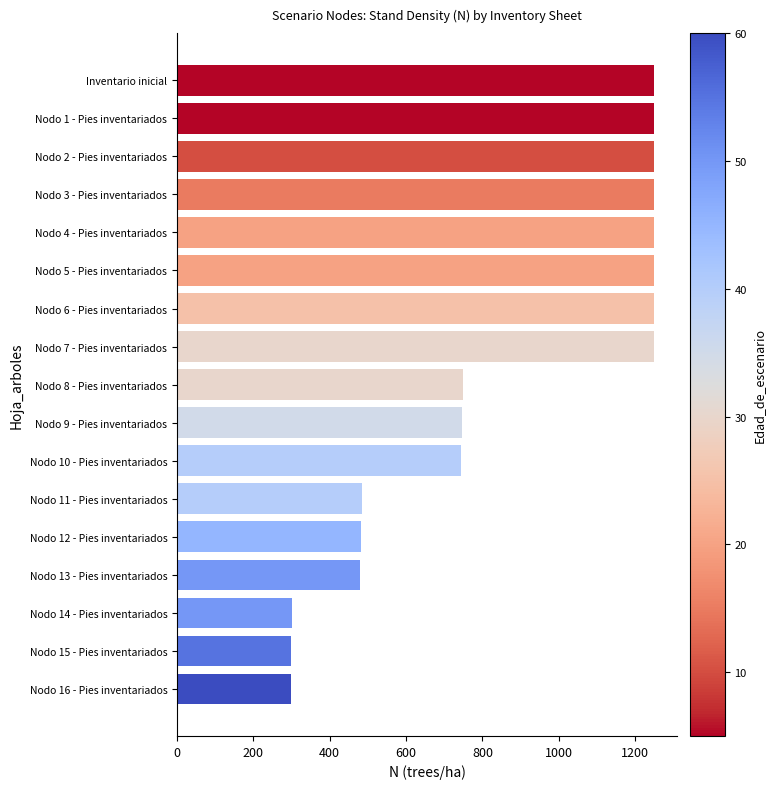

What is the change in value from Nodo 9 - Pies inventariados to Nodo 16 - Pies inventariados?

-448.4